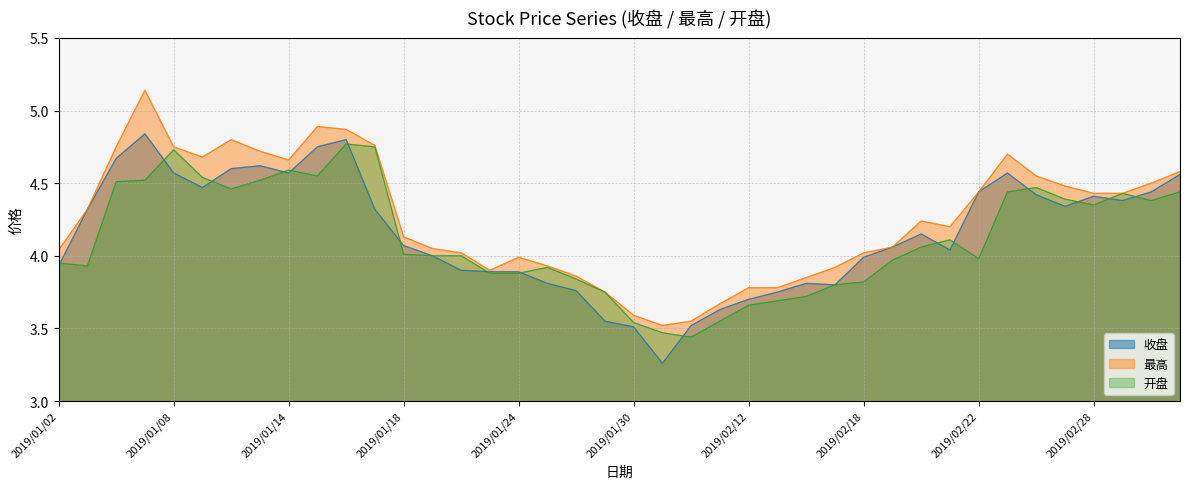

Does the chart display data point markers on the line(s)?

No